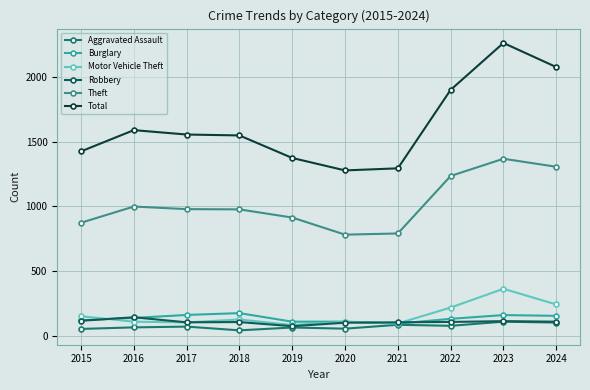

What are all the series names shown in the legend?

Aggravated Assault, Burglary, Motor Vehicle Theft, Robbery, Theft, Total